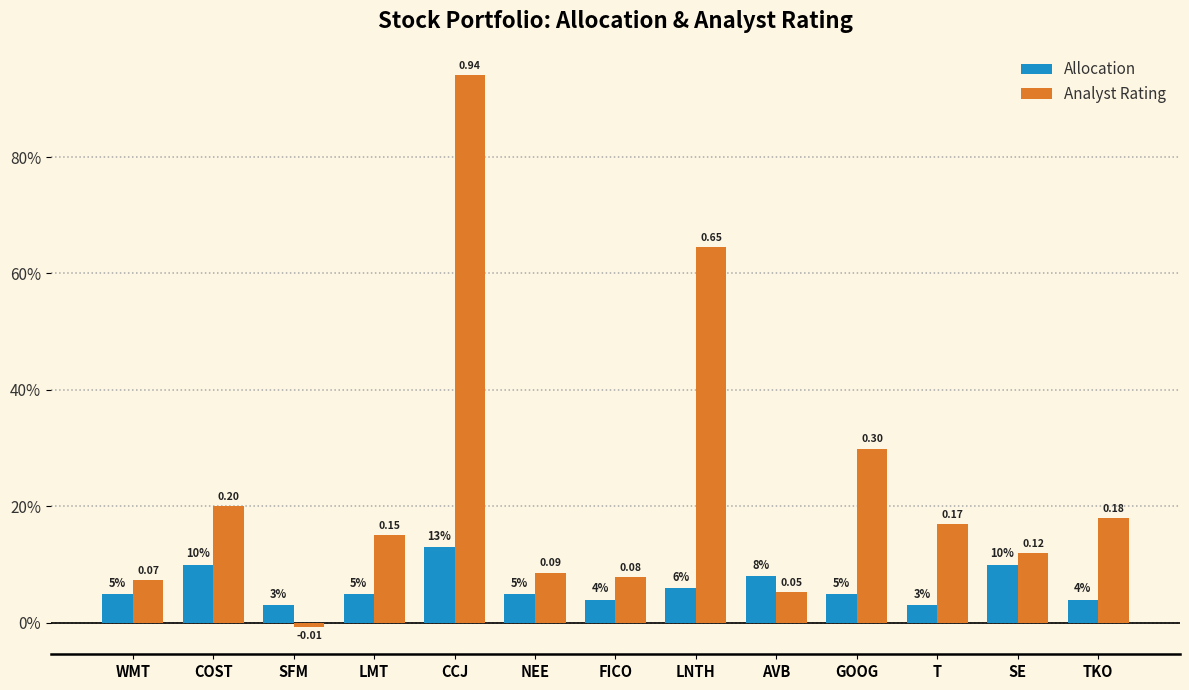

Does the chart contain stacked bars?

No